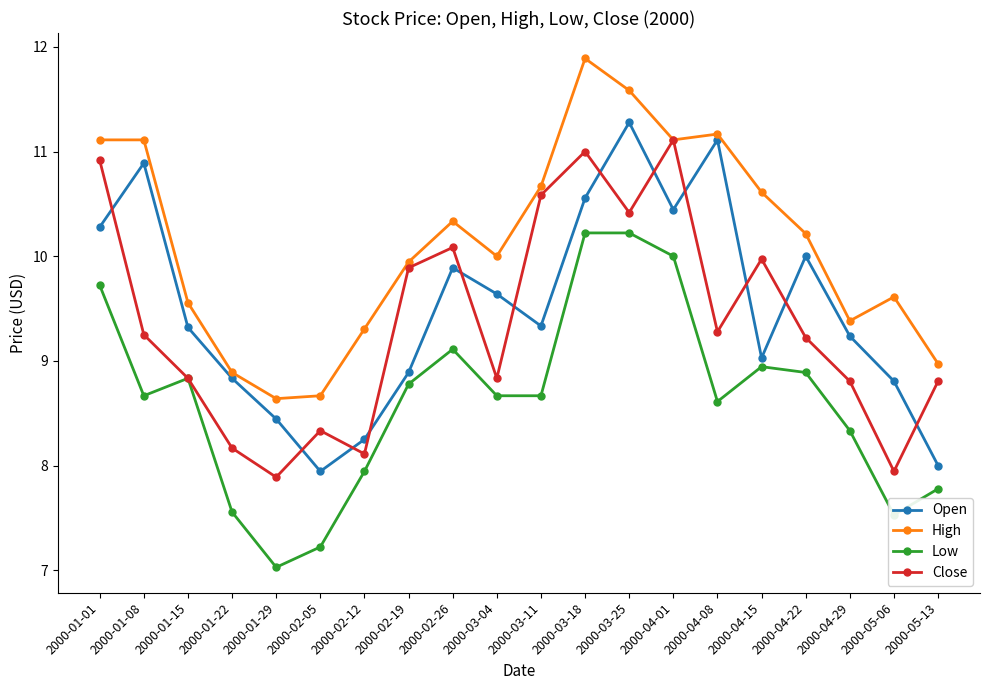

List the series in order of their peak value, lowest first.

Low, Close, Open, High